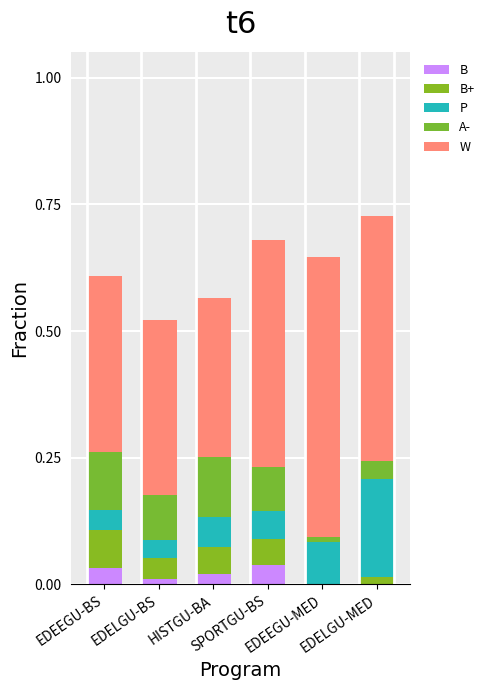

Are the bars horizontal?

No